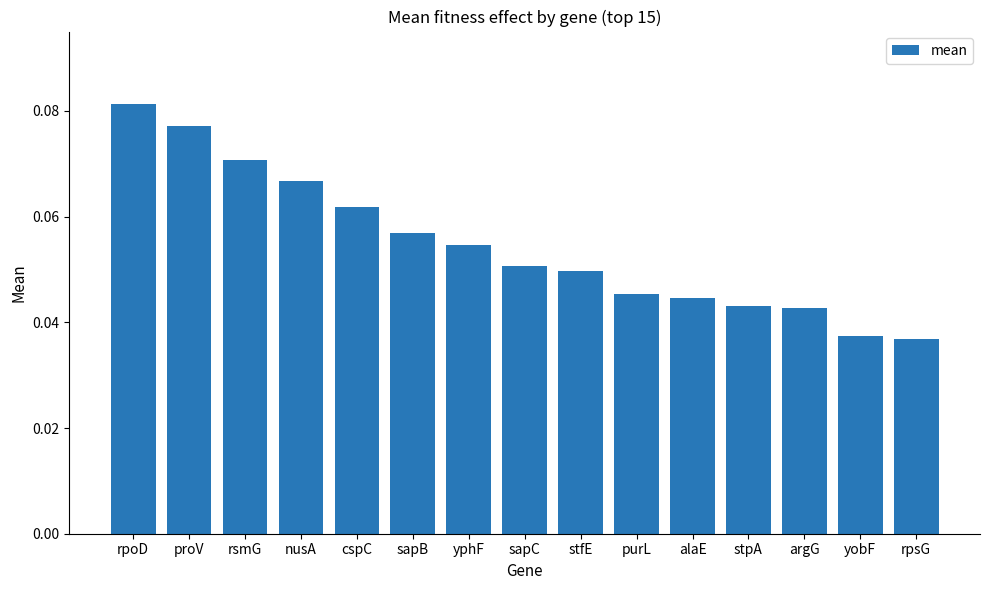

Are the bars horizontal?

No